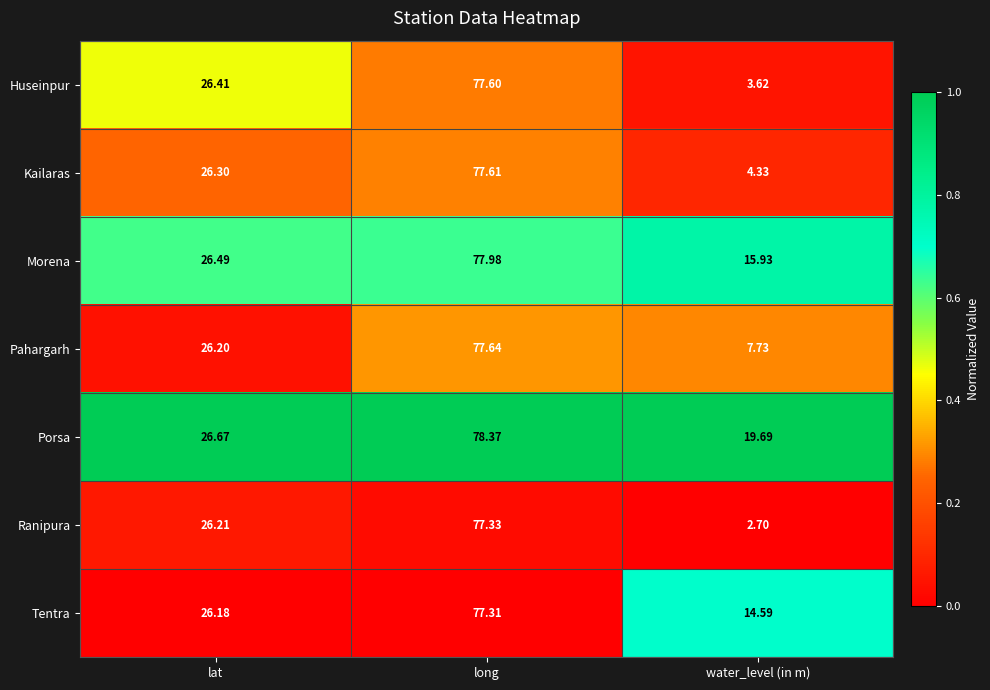

Where is Porsa nearest to the value 49?

lat